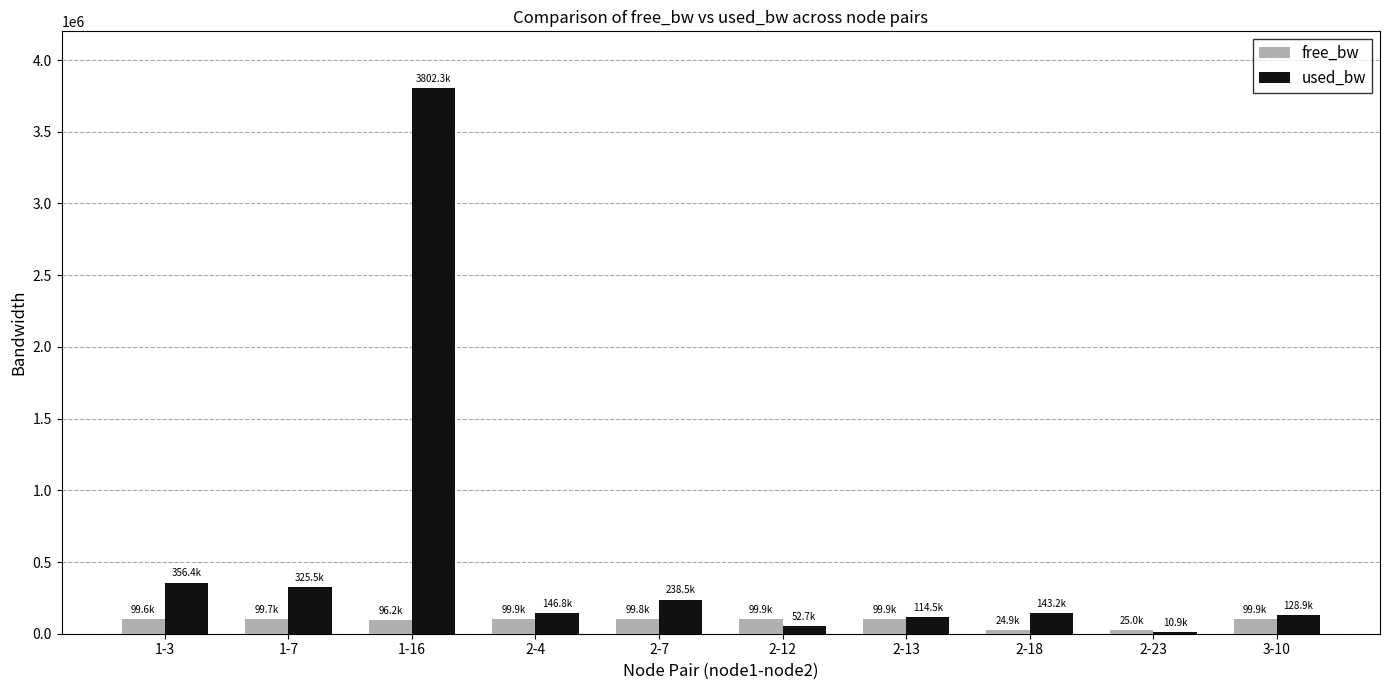

At which label does used_bw reach its peak?

1-16